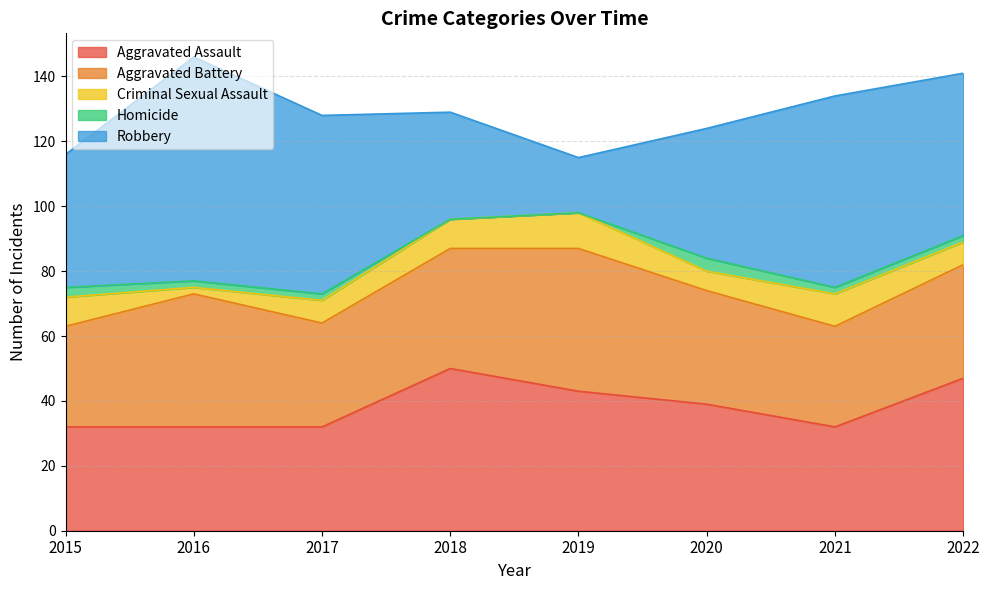

The Robbery series shows 30 at 2022. True or false?

False